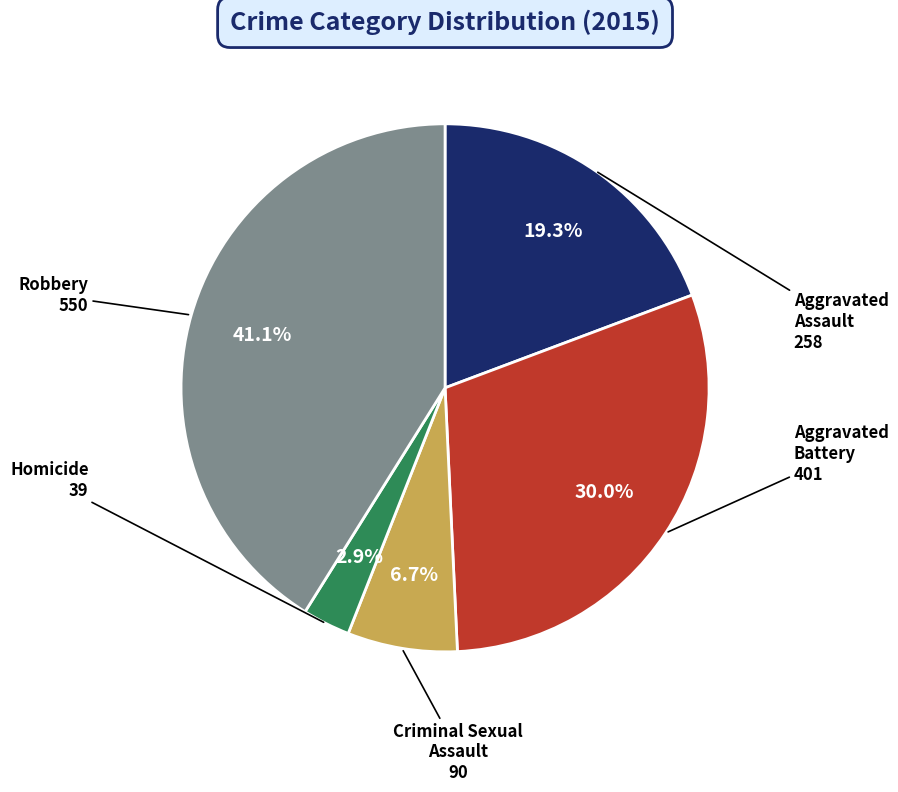

Between Homicide and Aggravated Battery, which is larger?

Aggravated Battery